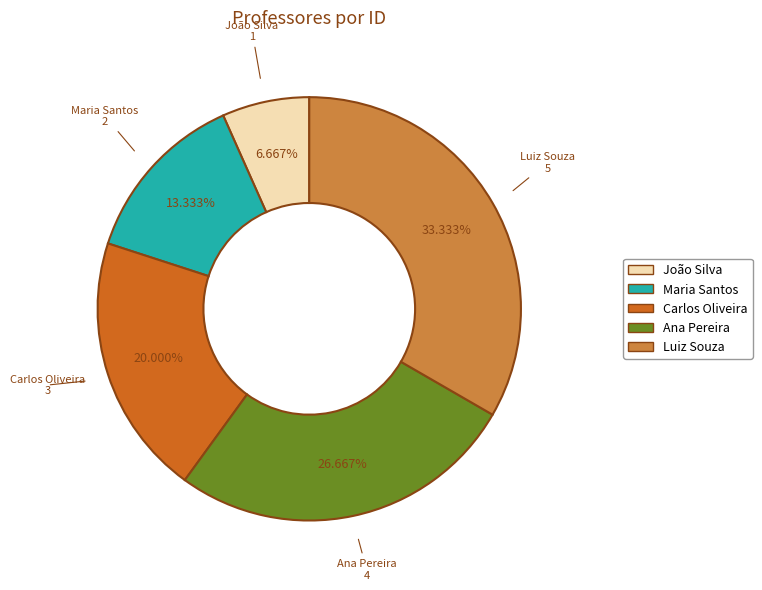

Is it true that Luiz Souza is 33% of the pie?

True